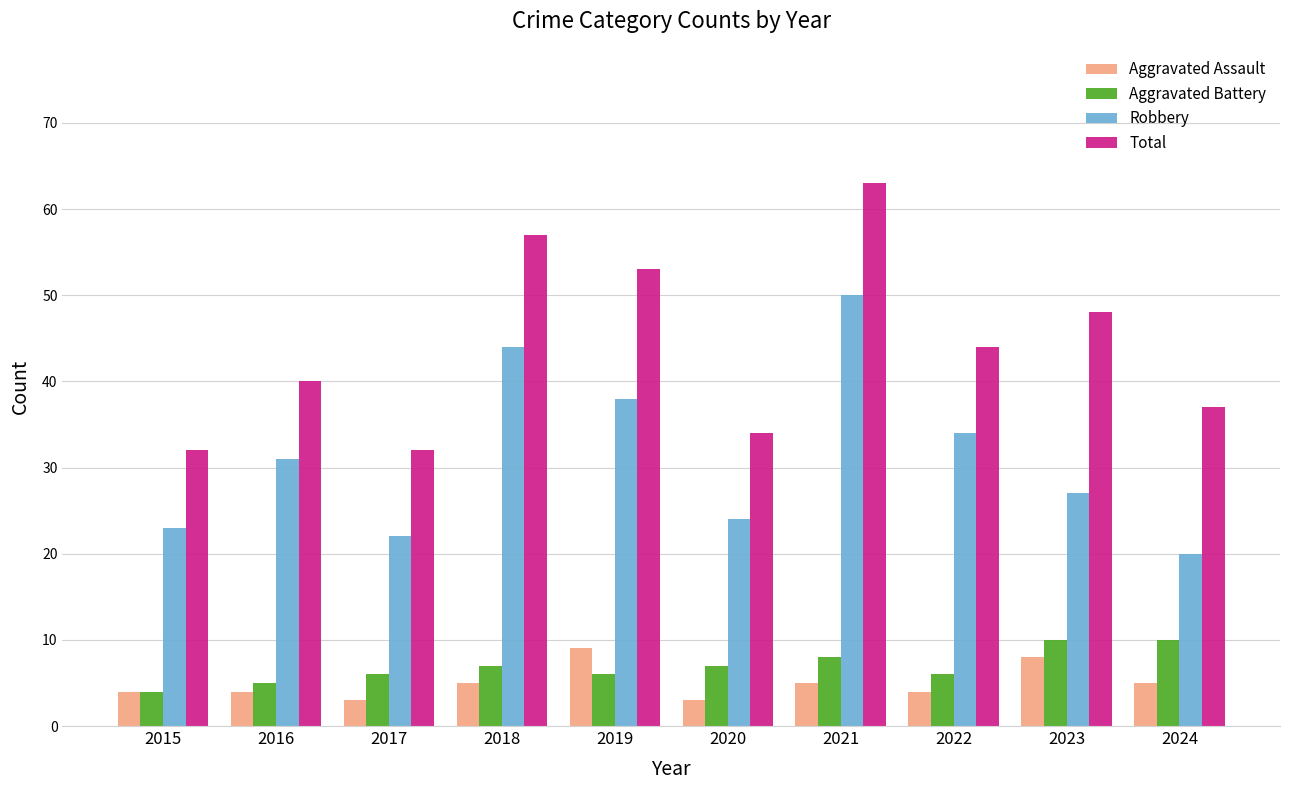

Reading left to right, what are all the values shown in this chart?

Aggravated Assault: 2015=4	2016=4	2017=3	2018=5	2019=9	2020=3	2021=5	2022=4	2023=8	2024=5
Aggravated Battery: 2015=4	2016=5	2017=6	2018=7	2019=6	2020=7	2021=8	2022=6	2023=10	2024=10
Robbery: 2015=23	2016=31	2017=22	2018=44	2019=38	2020=24	2021=50	2022=34	2023=27	2024=20
Total: 2015=32	2016=40	2017=32	2018=57	2019=53	2020=34	2021=63	2022=44	2023=48	2024=37